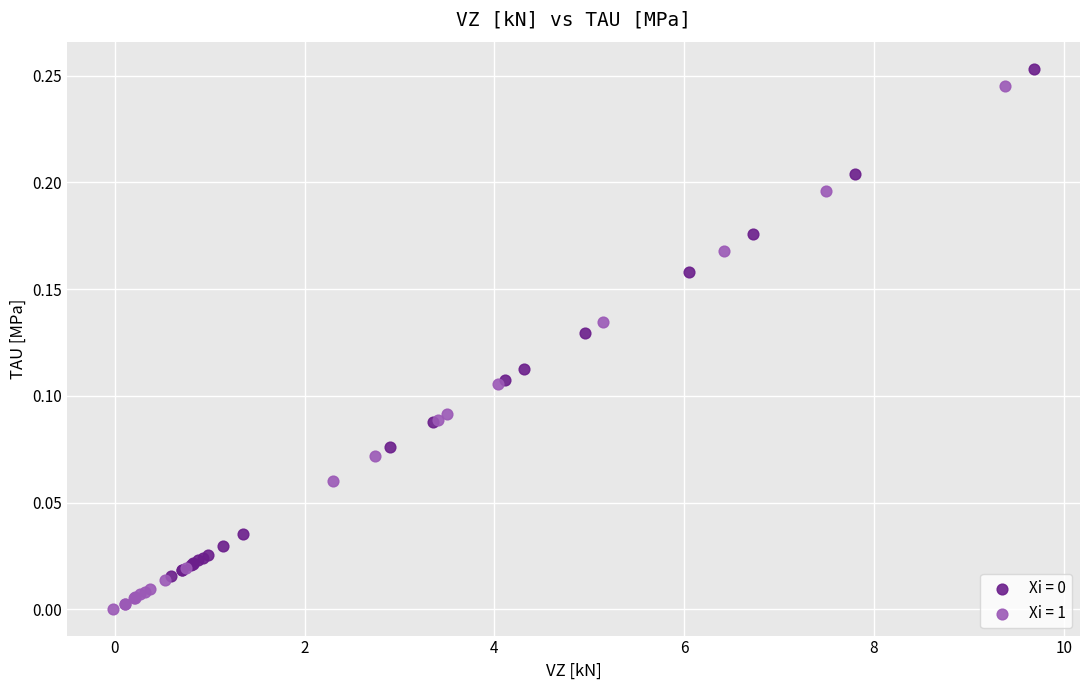

Which series has the largest Y range (max minus min)?

Xi = 1